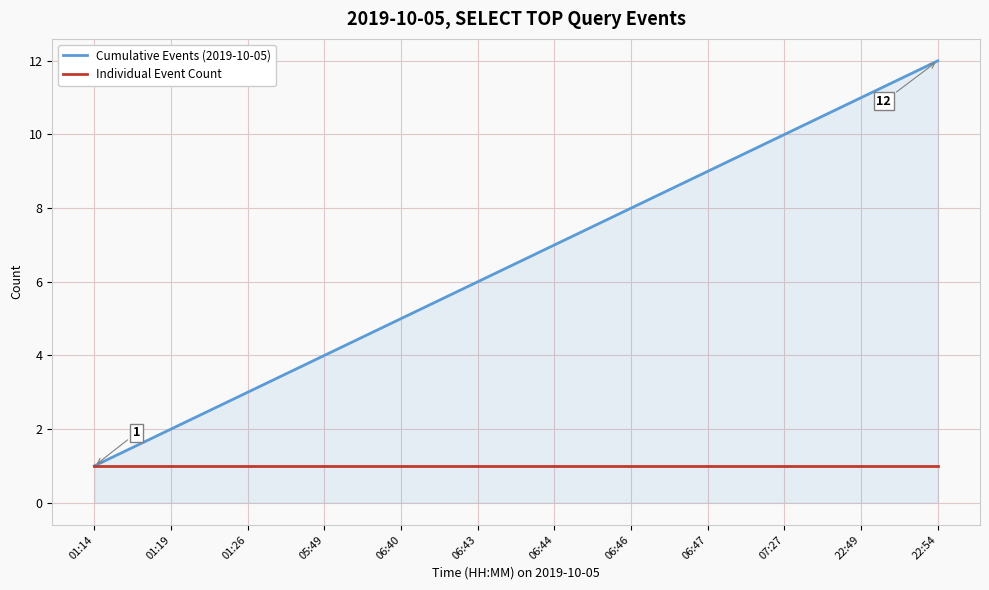

Which series has the largest total across all categories?

Cumulative Events (2019-10-05)